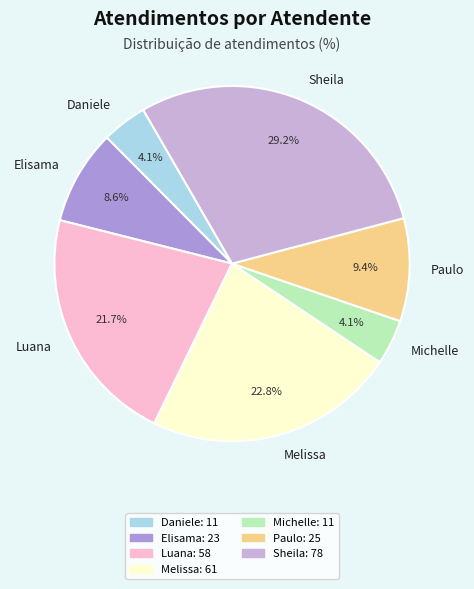

Approximately how many times larger is the value at Daniele compared to Paulo?

0.4